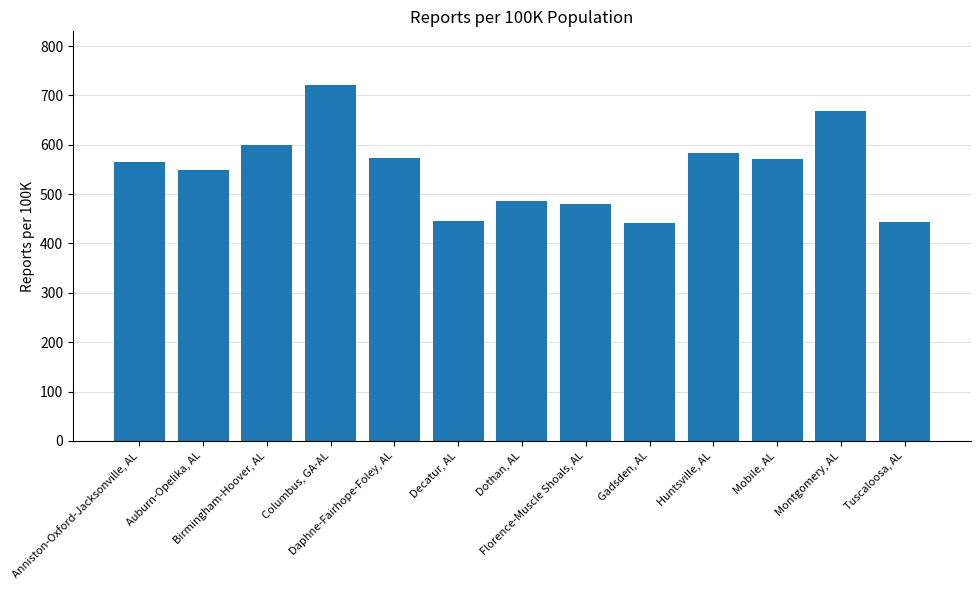

List the labels in order of value, smallest first.

Gadsden, AL, Tuscaloosa, AL, Decatur, AL, Florence-Muscle Shoals, AL, Dothan, AL, Auburn-Opelika, AL, Anniston-Oxford-Jacksonville, AL, Mobile, AL, Daphne-Fairhope-Foley, AL, Huntsville, AL, Birmingham-Hoover, AL, Montgomery, AL, Columbus, GA-AL